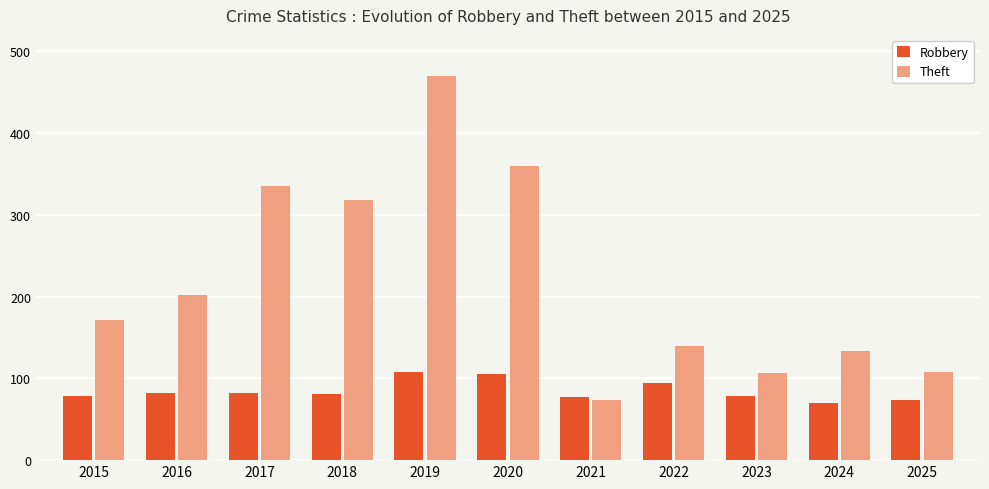

What is the difference between the second highest and second lowest values in the Theft series?

253